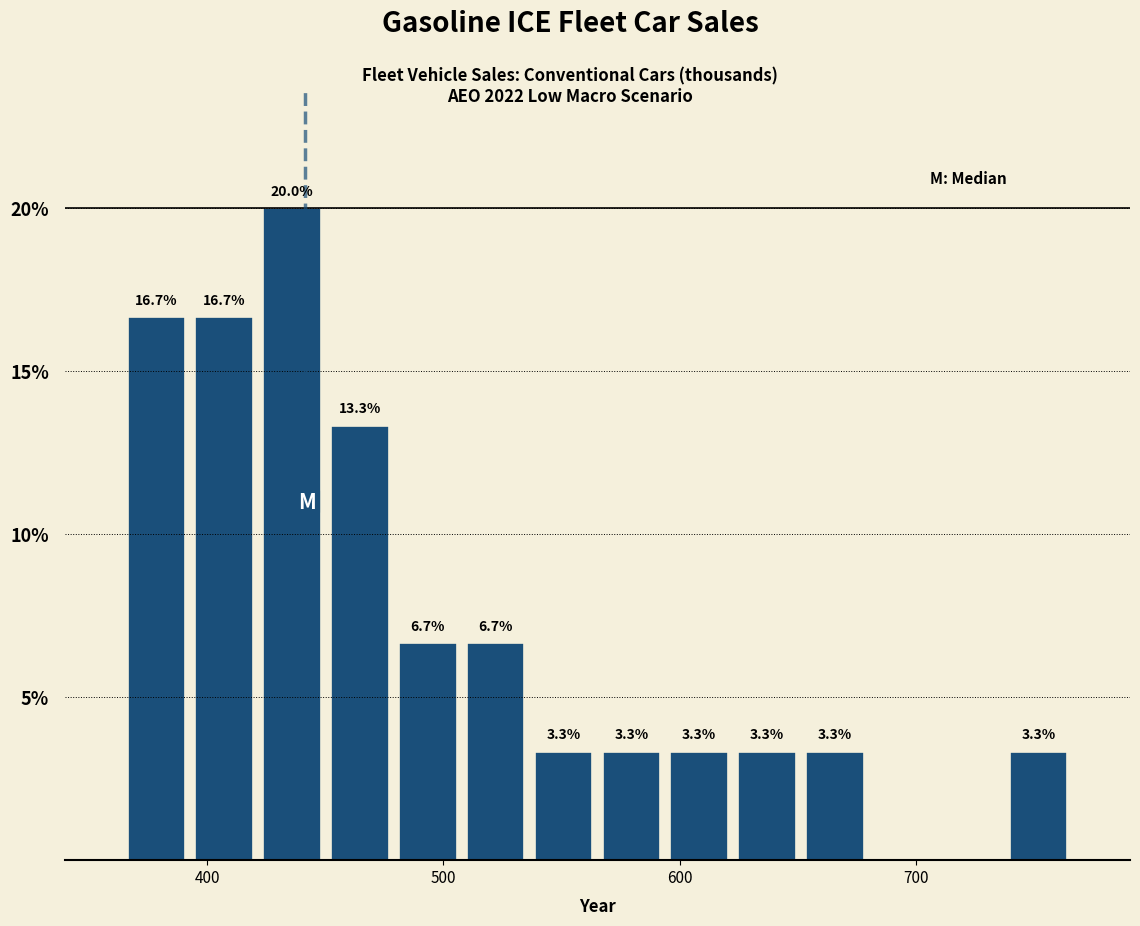

Around what value on the x-axis is the tallest bar? Give the approximate position of its centre, as read against the axis.

440